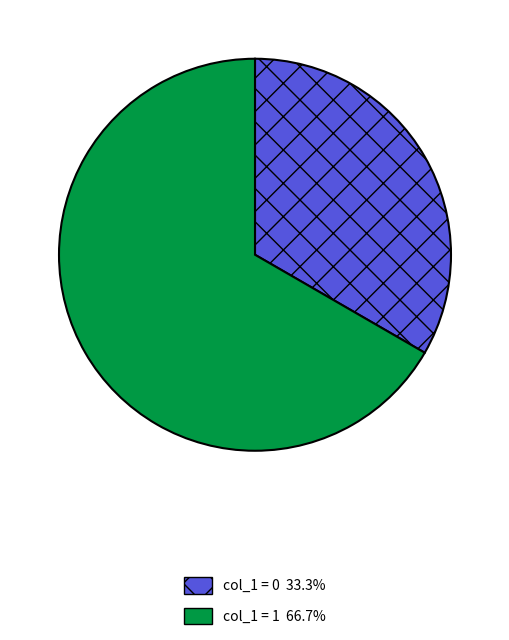

How many segments does this pie chart have?

2